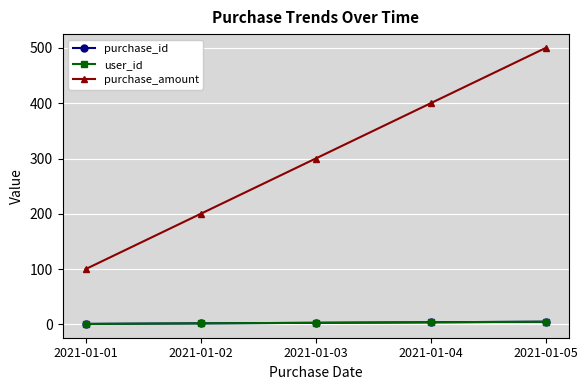

What is the sum of all purchase_amount values?

1500